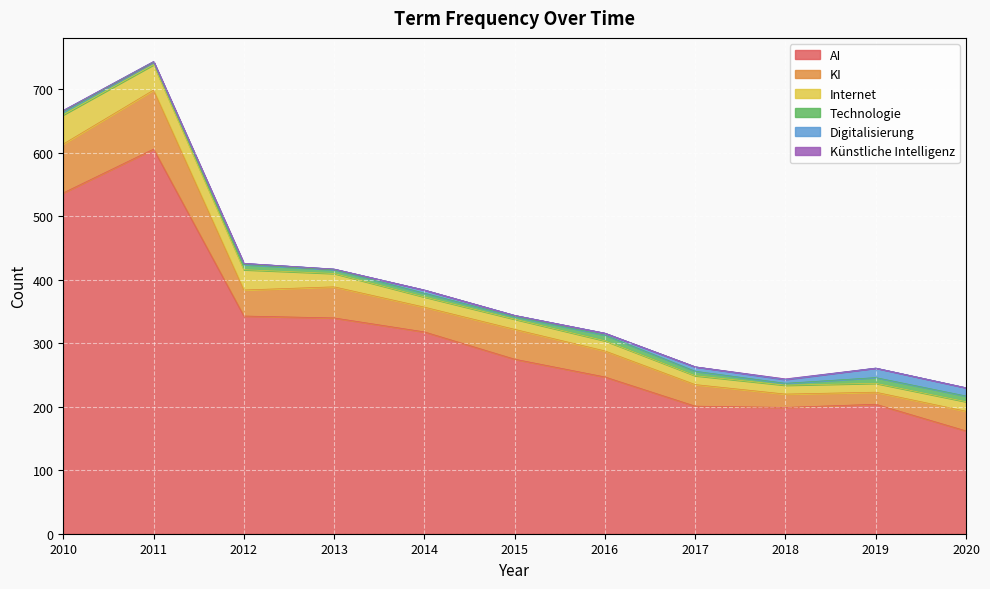

What is the total value across all series at 2018?

244